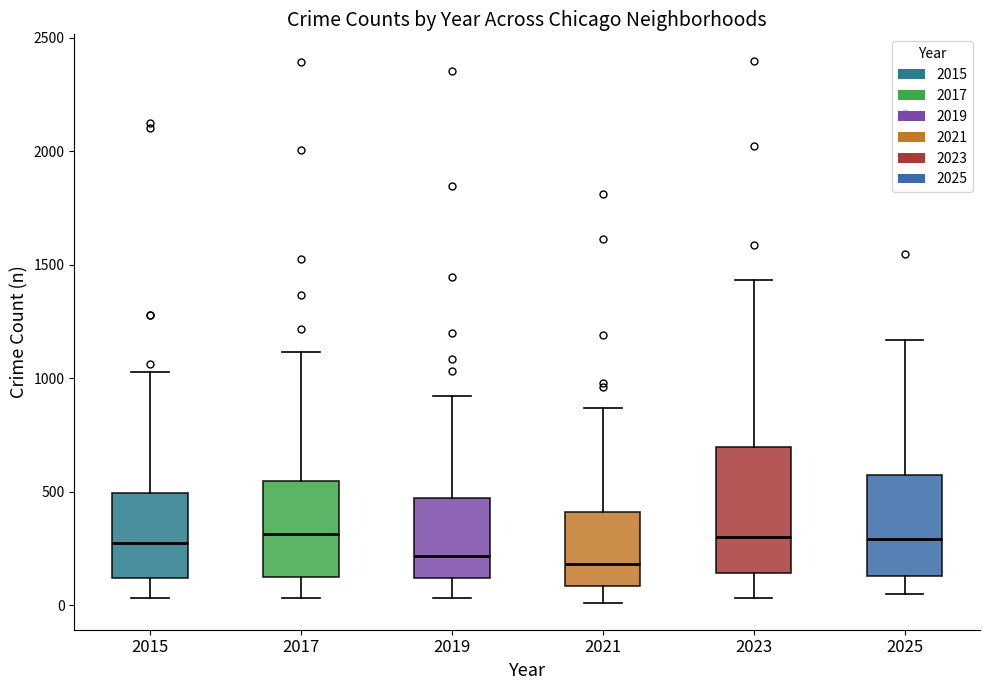

Reading left to right, transcribe this box plot: for each box, give where its median line is, the range the box spans, and where its two whiskers end, as read against the y-axis. The values are not printed on the chart, so give them approximately, as read against the axis.

2015: median 250, box 100 to 500, whiskers 50 to 1050
2017: median 300, box 150 to 550, whiskers 50 to 1100
2019: median 200, box 100 to 450, whiskers 50 to 900
2021: median 200, box 100 to 400, whiskers 0 to 850
2023: median 300, box 150 to 700, whiskers 50 to 1450
2025: median 300, box 150 to 550, whiskers 50 to 1150